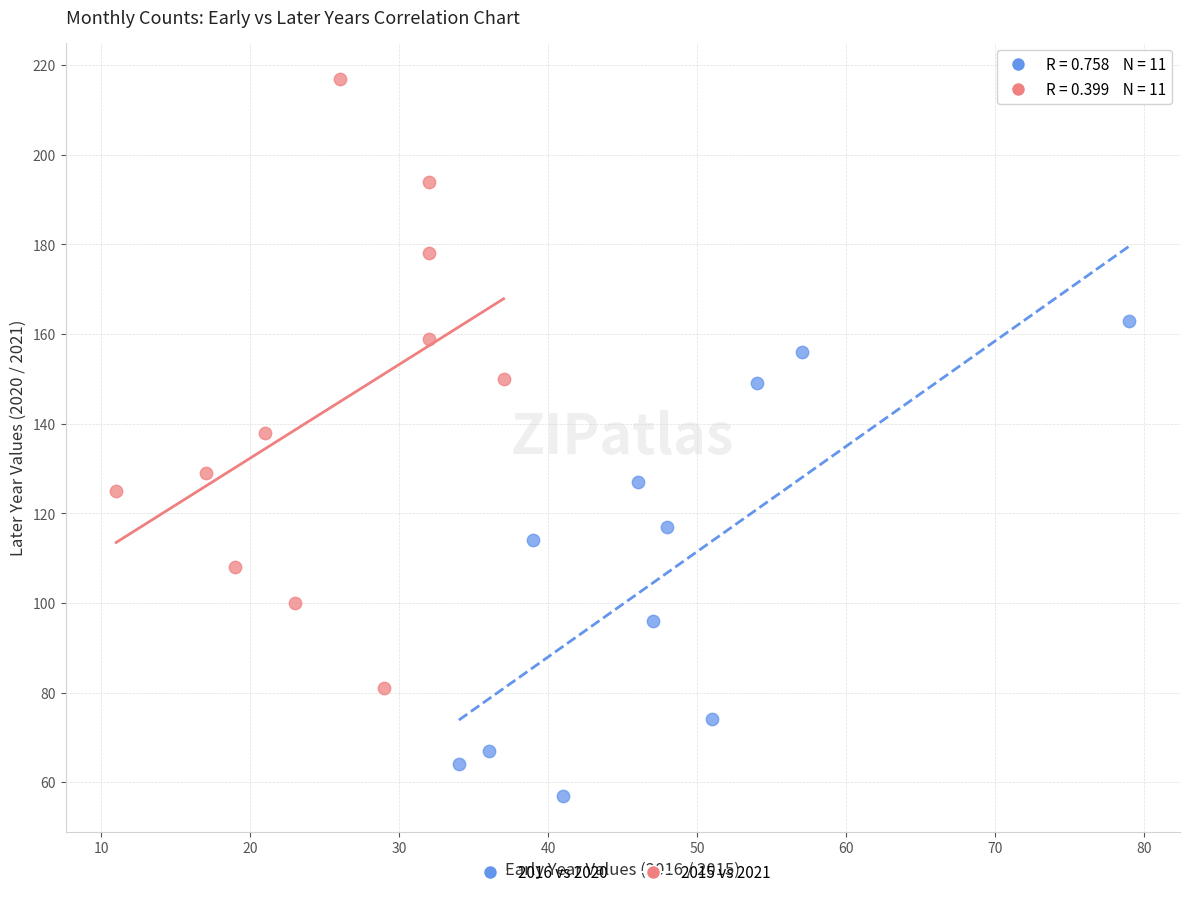

Which series has the widest spread of Y values?

2015 vs 2021